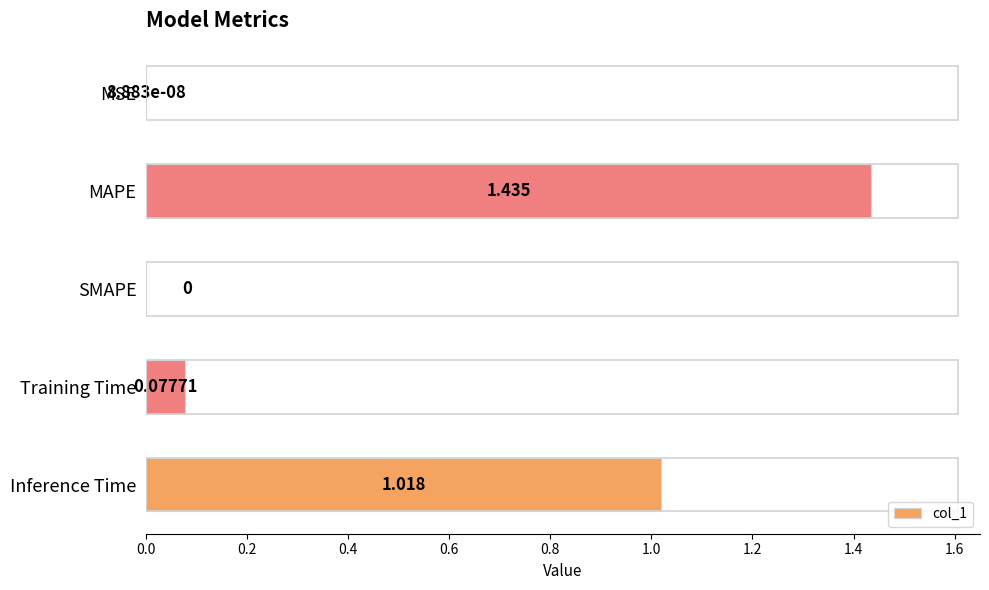

Between MSE and MAPE, which is larger?

MAPE